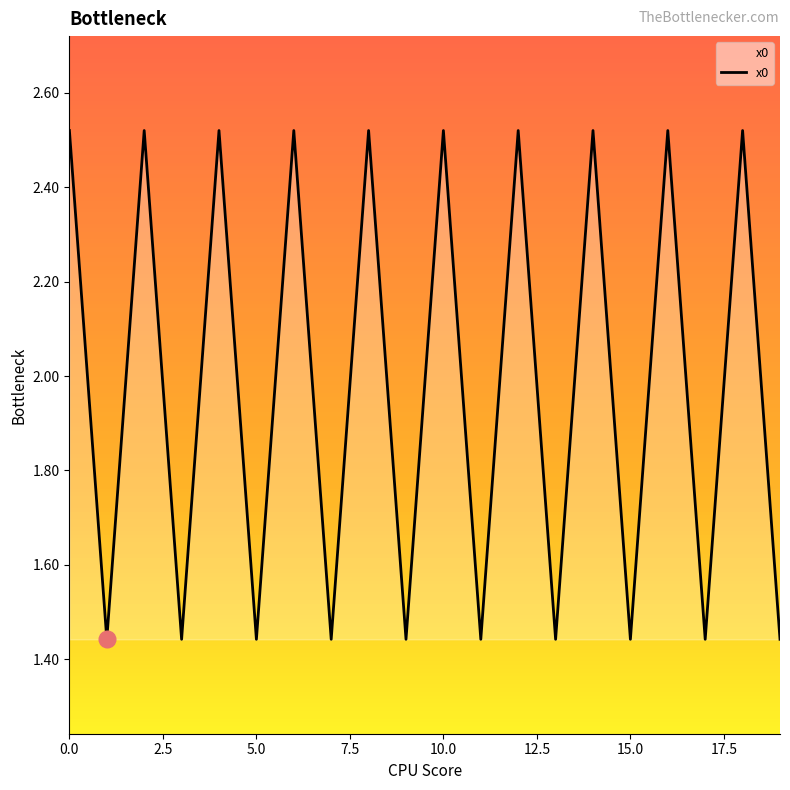

How many values are below 2?

10